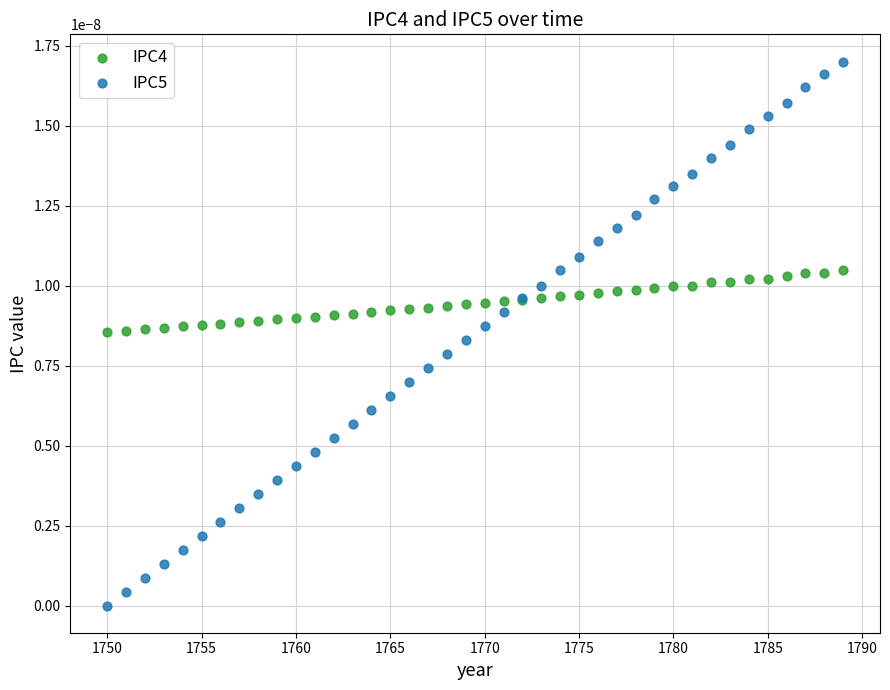

Which series reaches the maximum Y coordinate?

IPC5